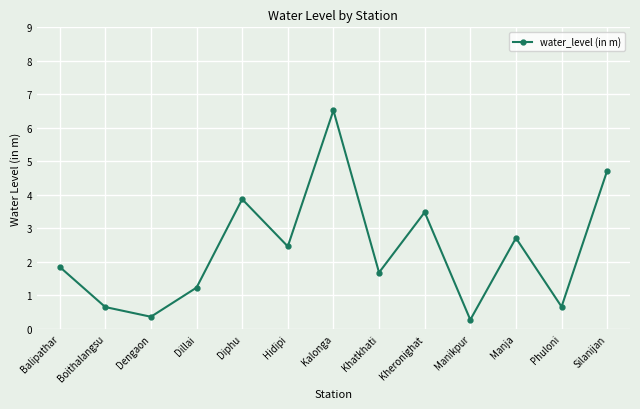

Reading left to right, extract all data points from this chart.

1.9	0.7	0.4	1.2	3.9	2.5	6.5	1.7	3.5	0.3	2.7	0.7	4.7